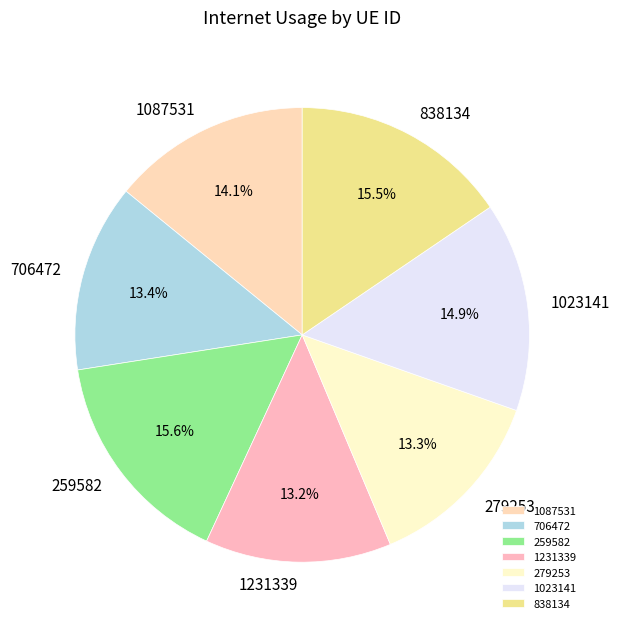

Is 706472 the majority of the pie?

No